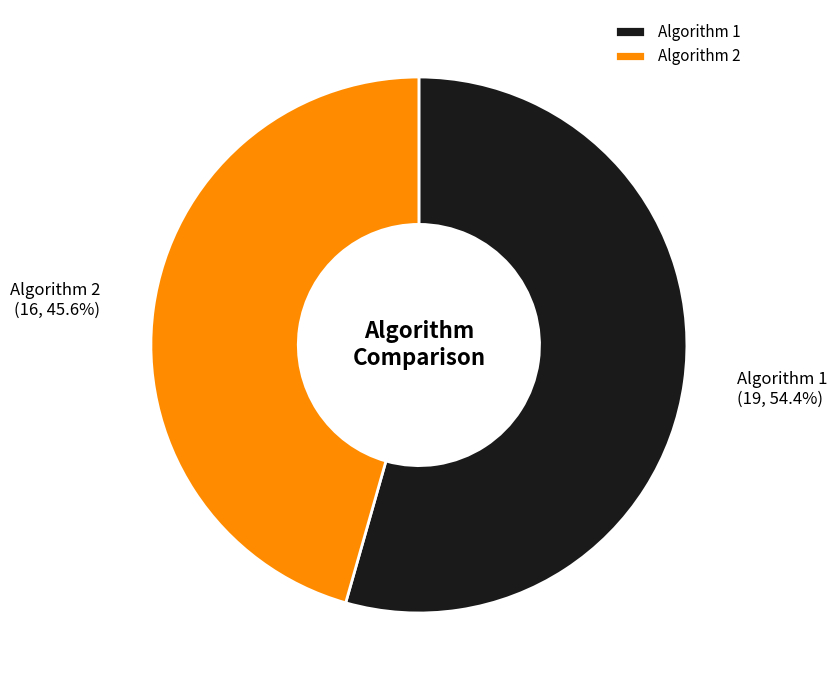

To the nearest percent, what is the average slice percentage?

50%